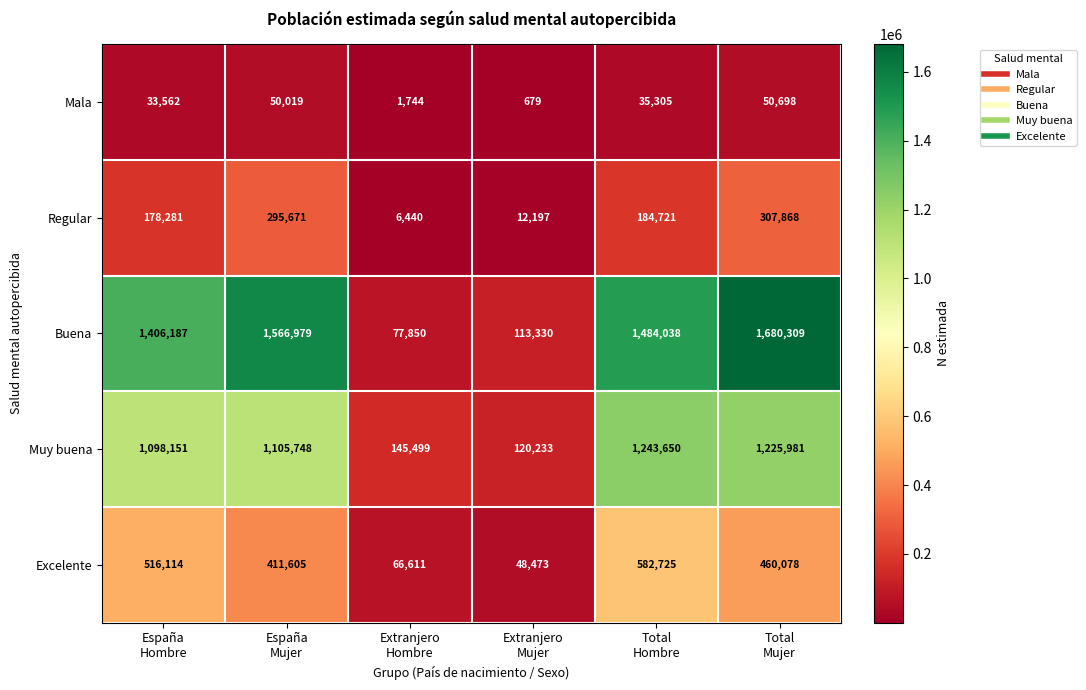

What is the minimum value shown in the chart?

679